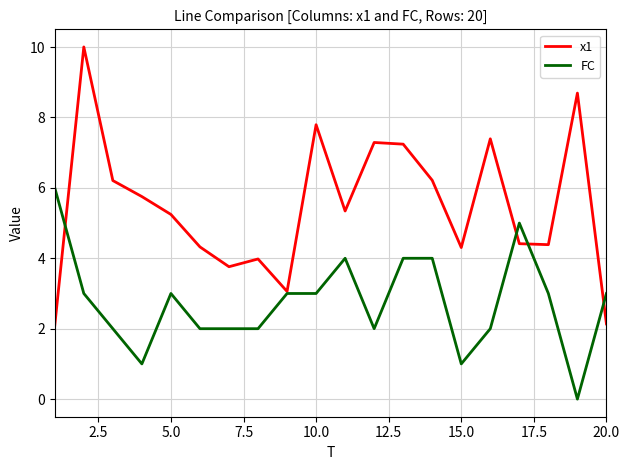

Which series has the largest range (max minus min)?

x1